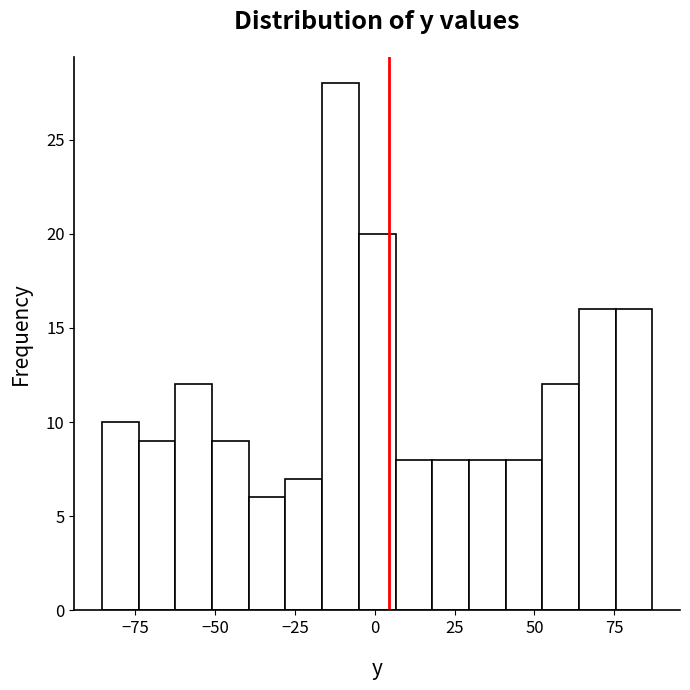

Around what value on the x-axis is the tallest bar? Give the approximate position of its centre, as read against the axis.

-10